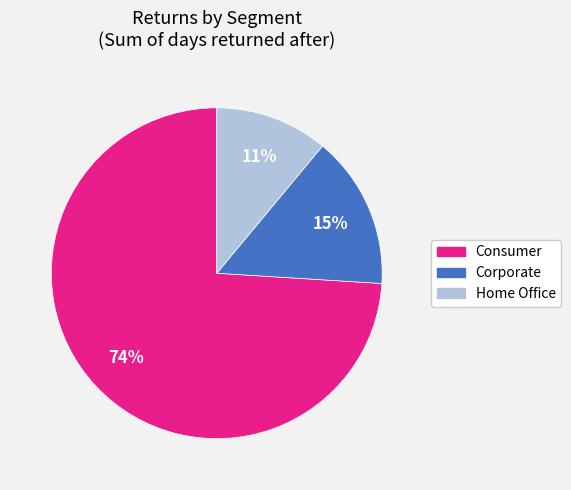

What is the largest slice in the pie chart?

Consumer